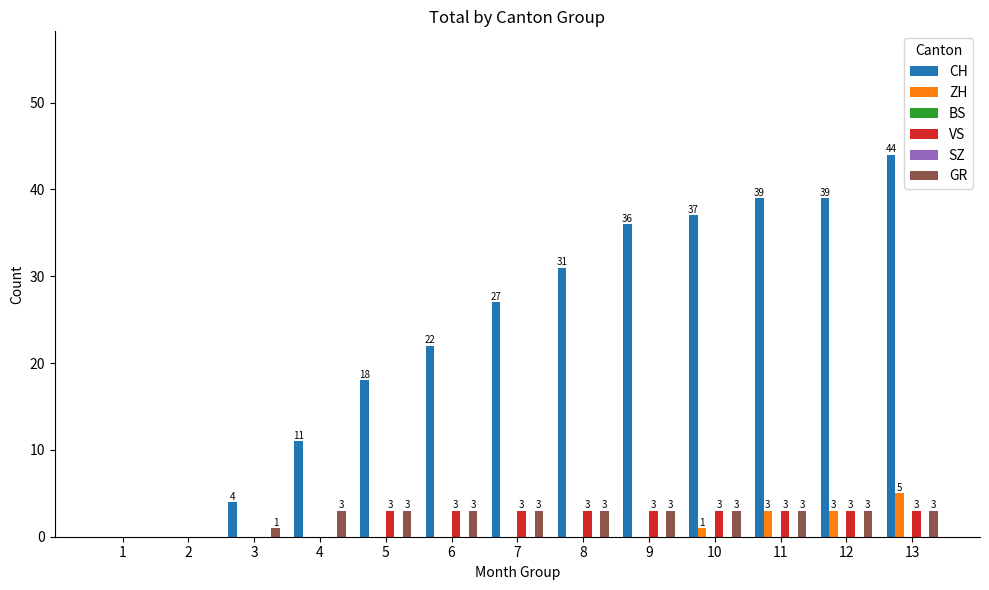

At how many categories does at least one series exceed 6?

10